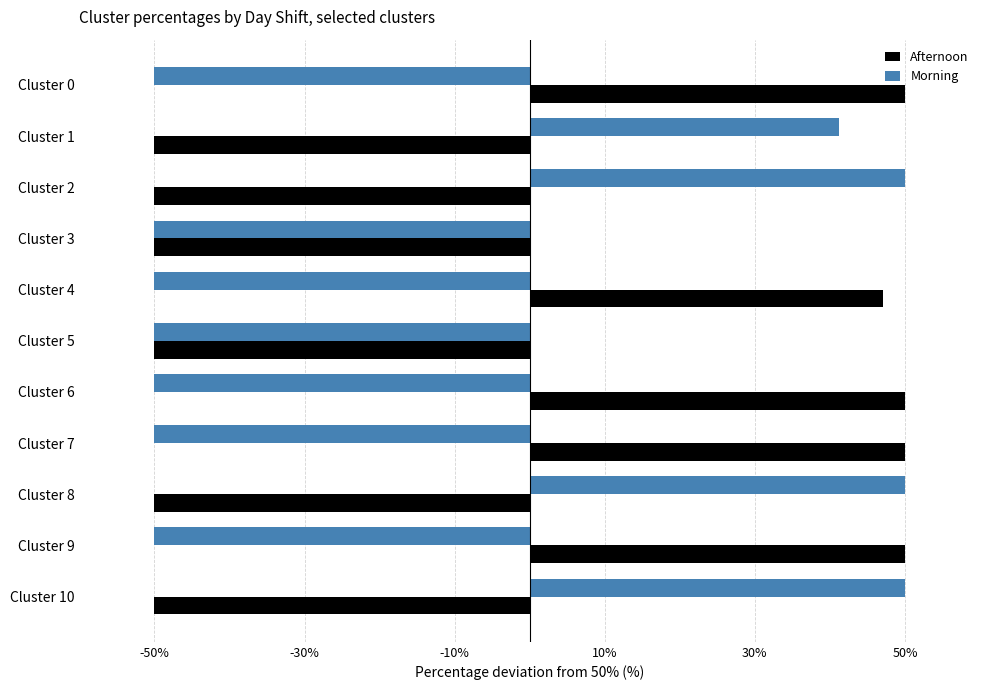

What is the total value across all series at Cluster 3?

-100.0